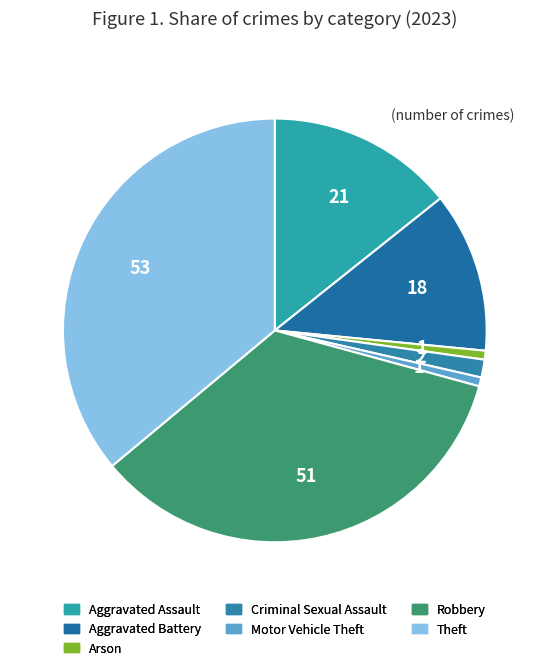

Which slice is the smallest?

Arson